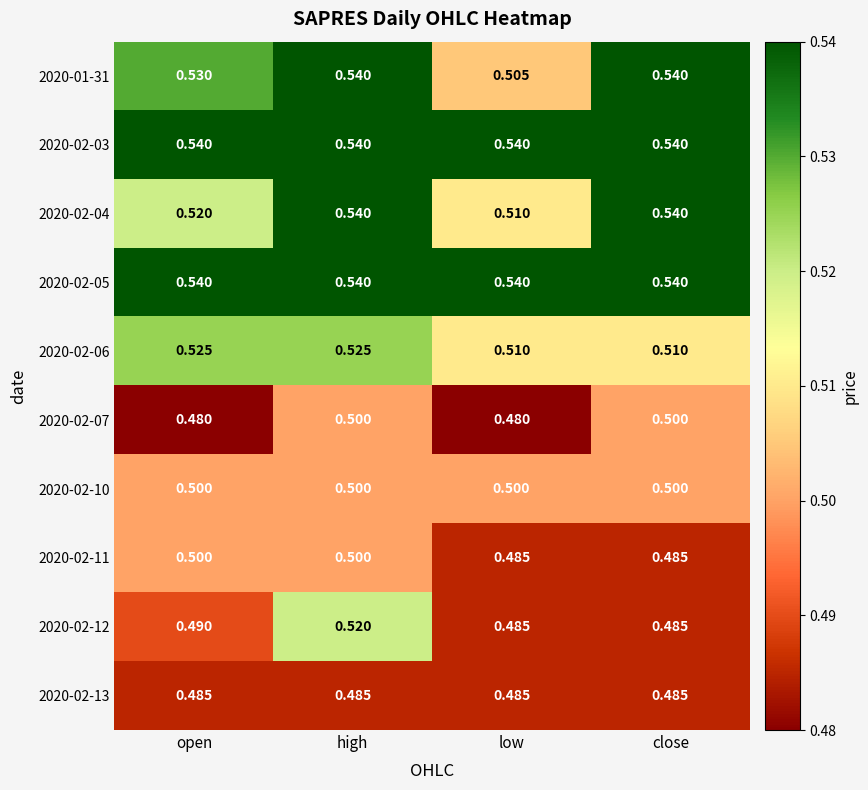

Which series changed the most between low and close?

2020-01-31